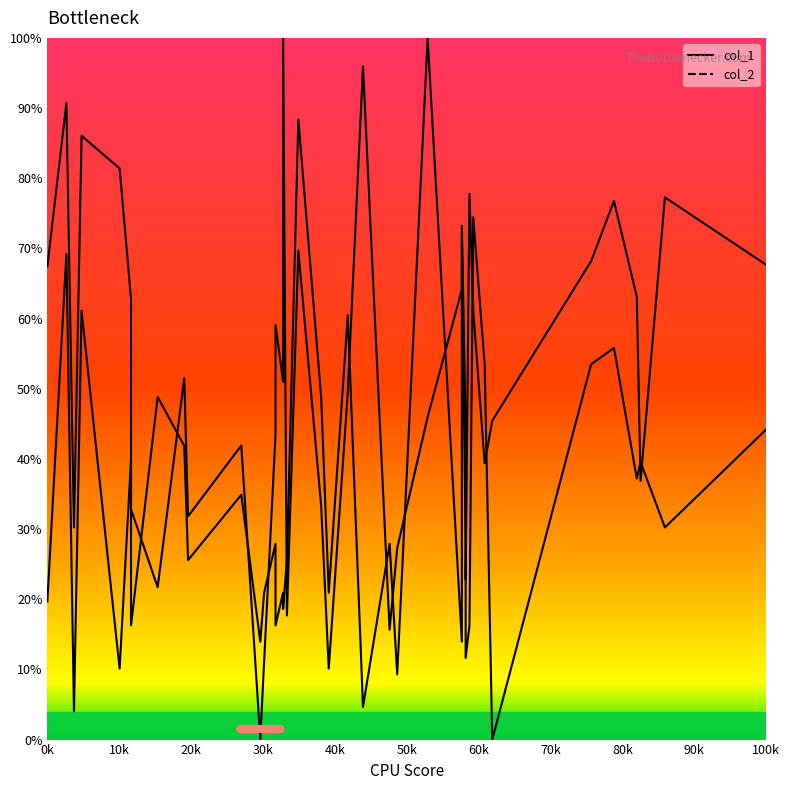

What is the difference between the second highest and minimum values in the col_2_line series?

90.7